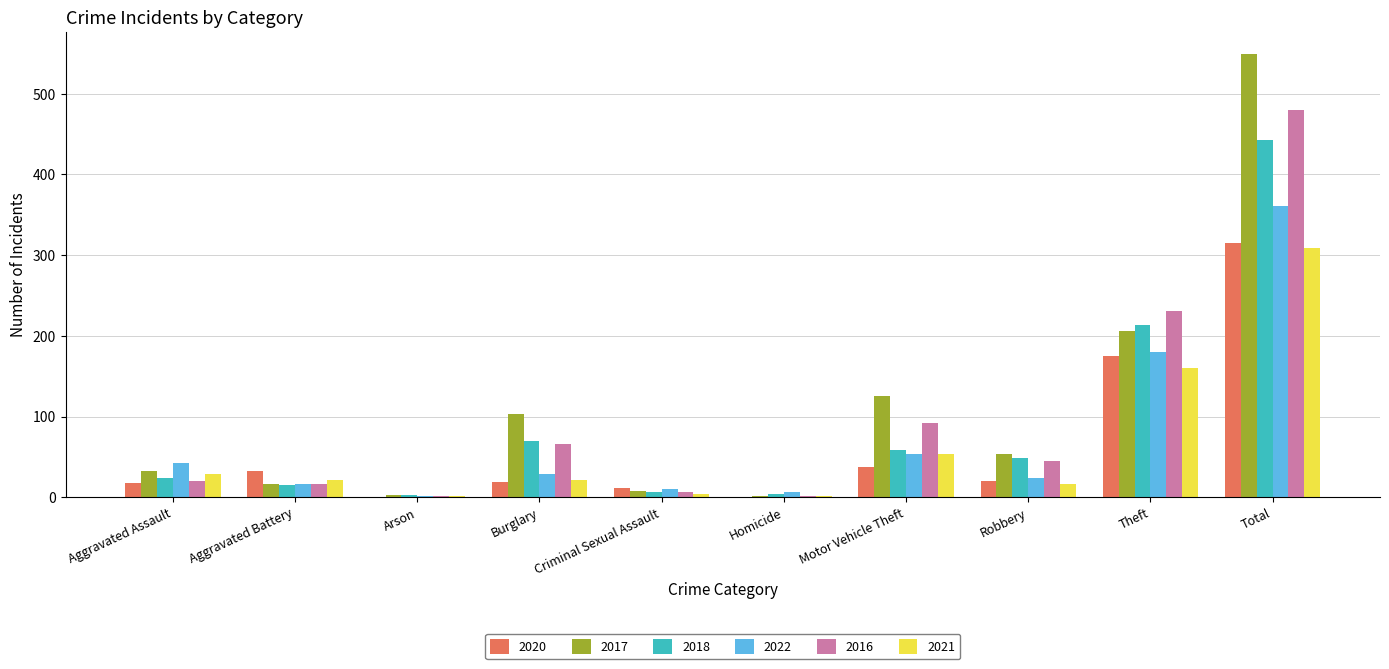

How many groups of bars are there?

10